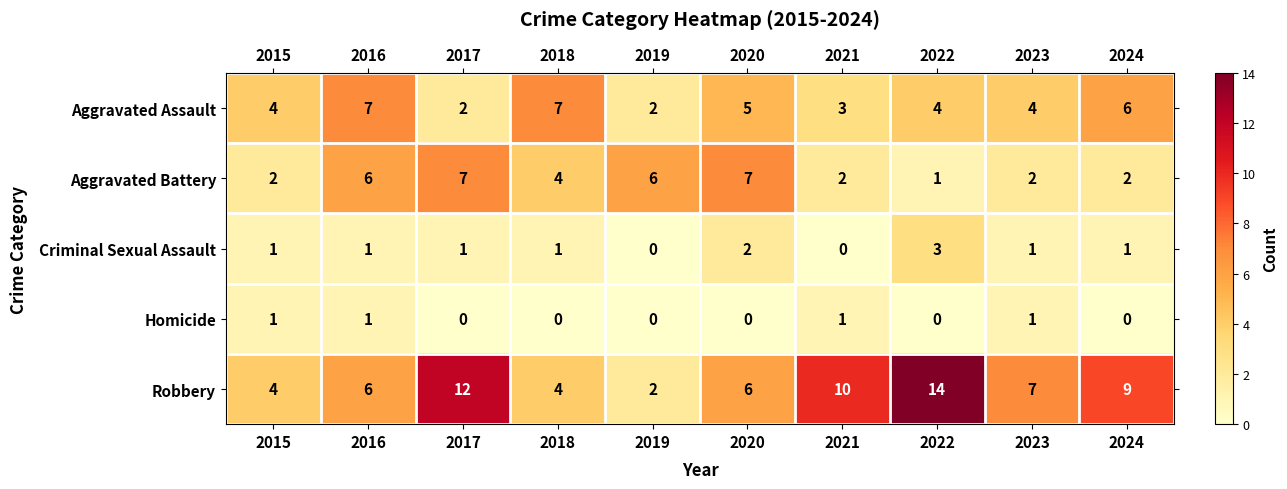

Which series has the widest spread of values?

Robbery